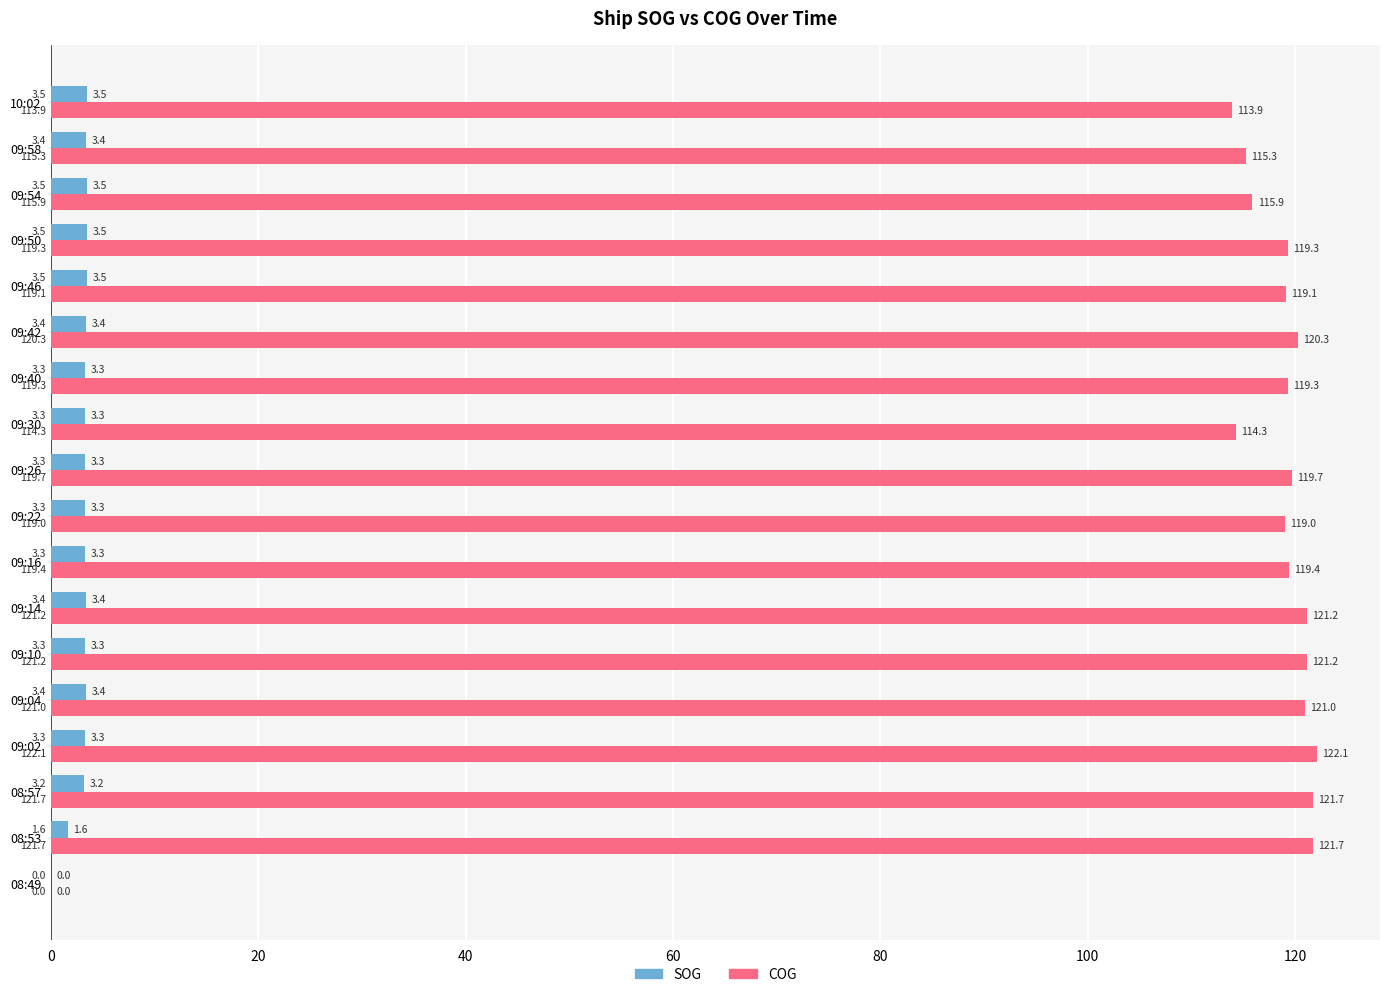

Which series has the largest range (max minus min)?

COG